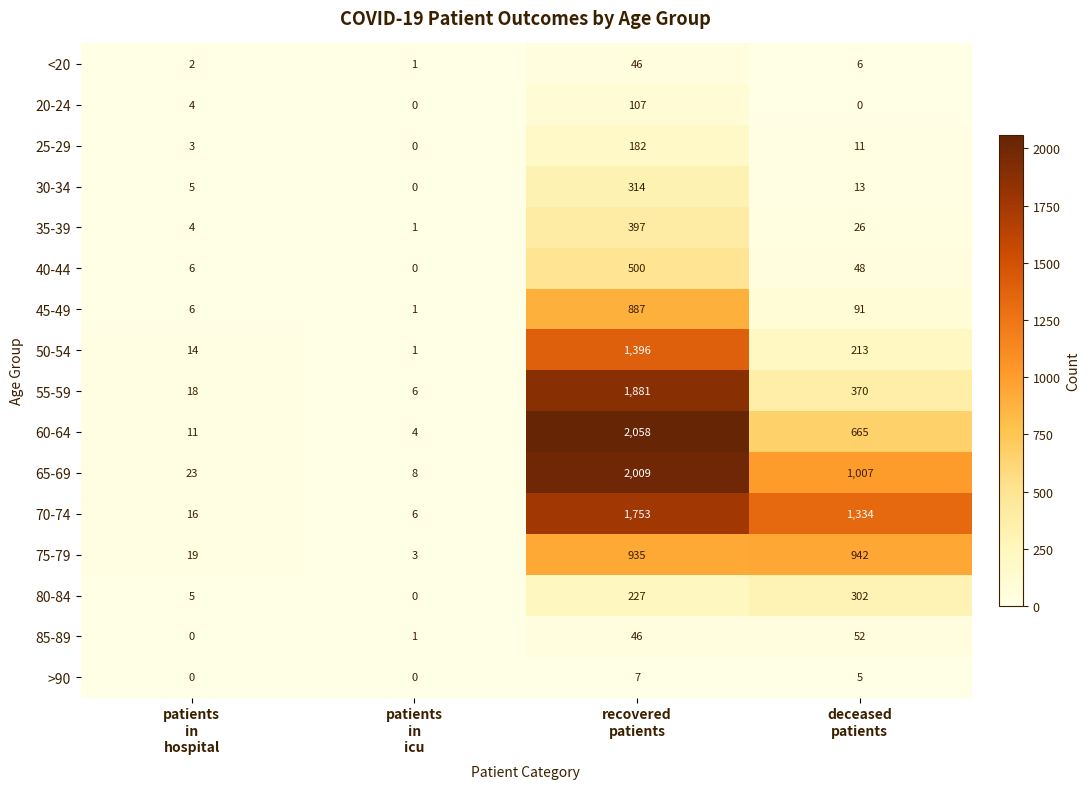

Rank the series at deceased
patients from lowest to highest value.

20-24, >90, <20, 25-29, 30-34, 35-39, 40-44, 85-89, 45-49, 50-54, 80-84, 55-59, 60-64, 75-79, 65-69, 70-74